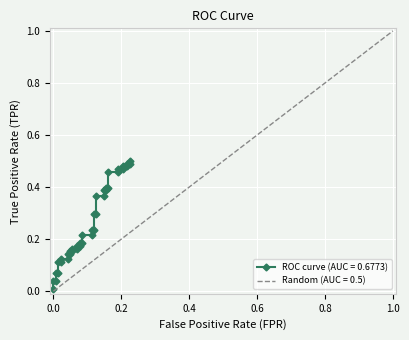

The chart shows a value of 0.1 at 18. True or false?

False